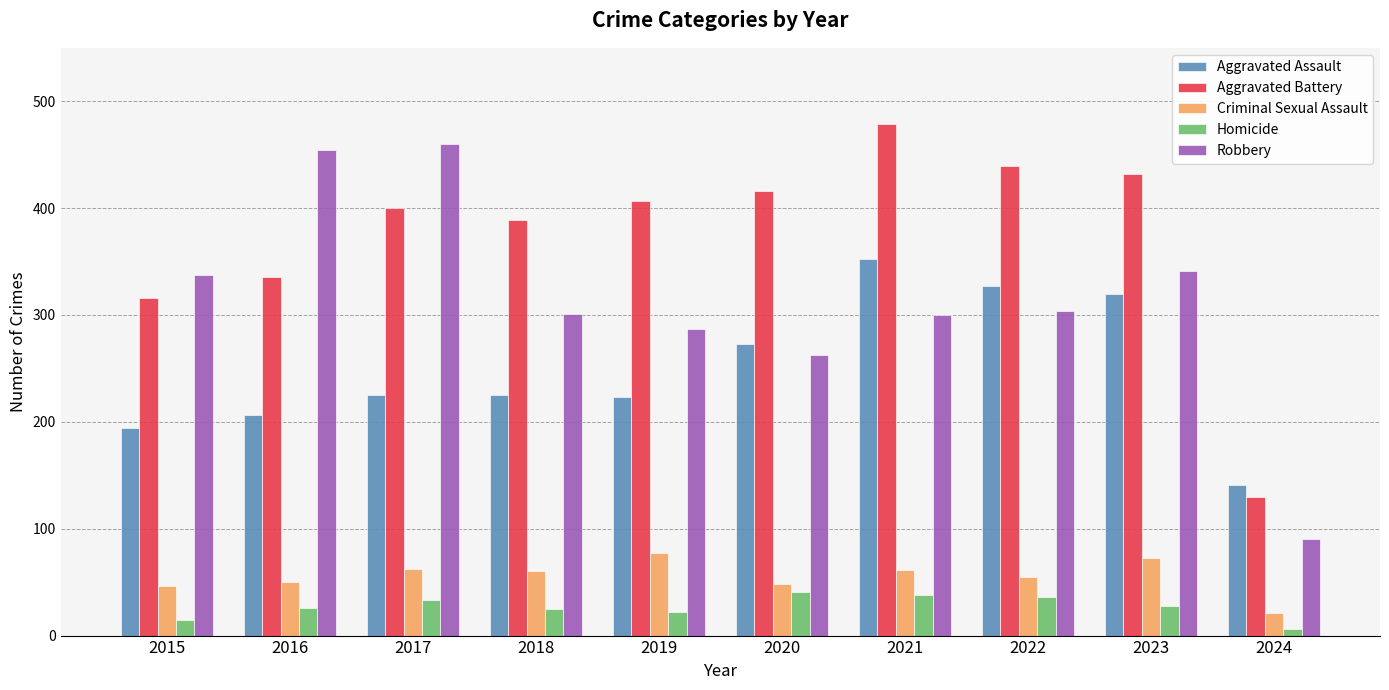

Which series changed the most between 2020 and 2024?

Aggravated Battery